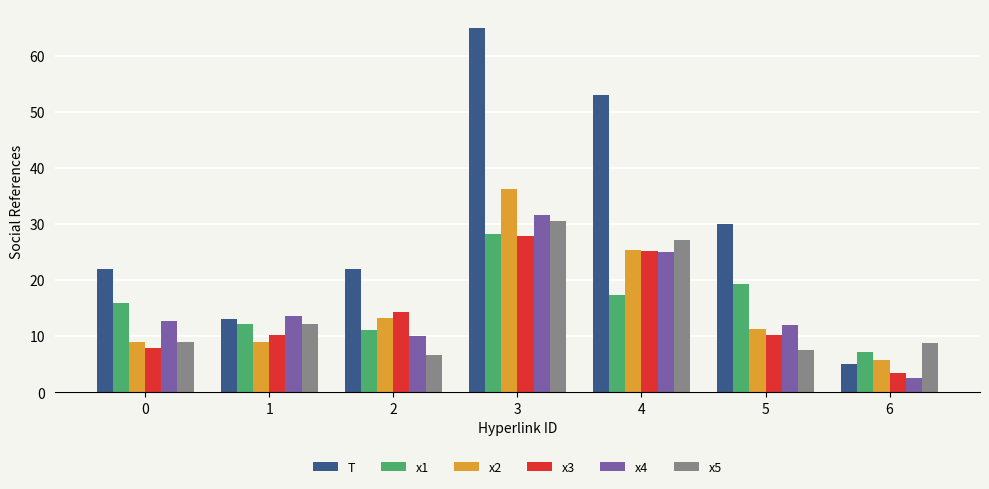

How many bars are there in total?

42